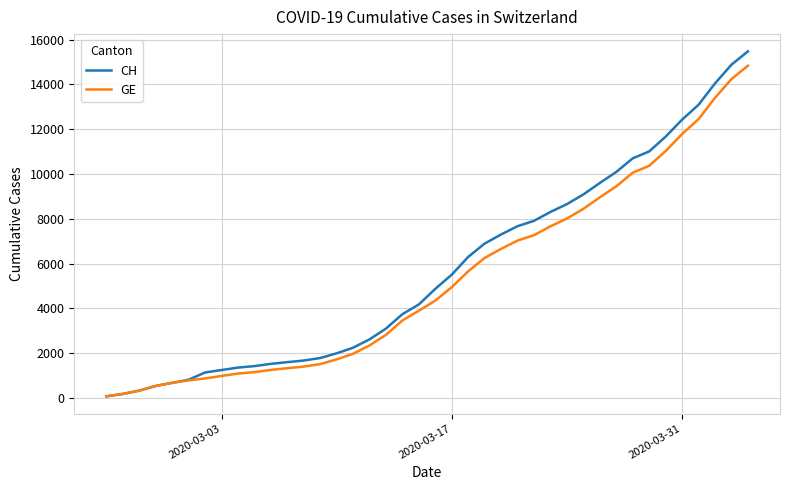

At how many categories does at least one series exceed 8060?

13